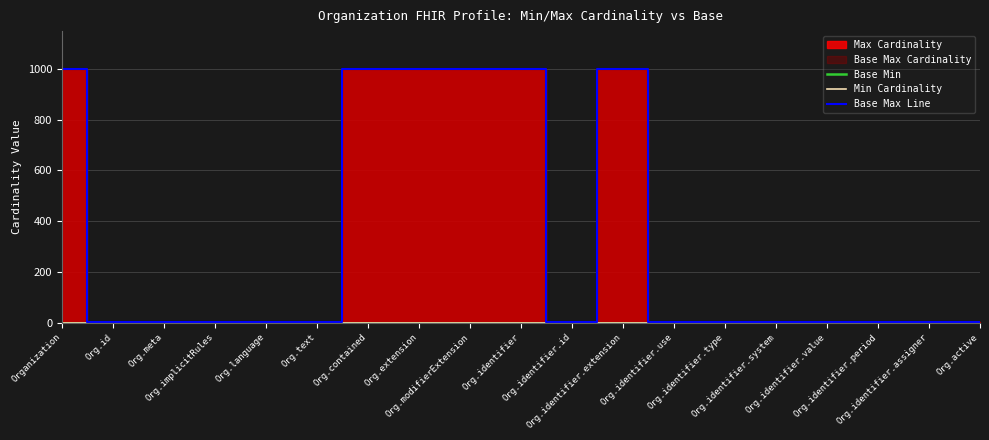

True or false: Base Min and Base Max Line cross at least once.

False